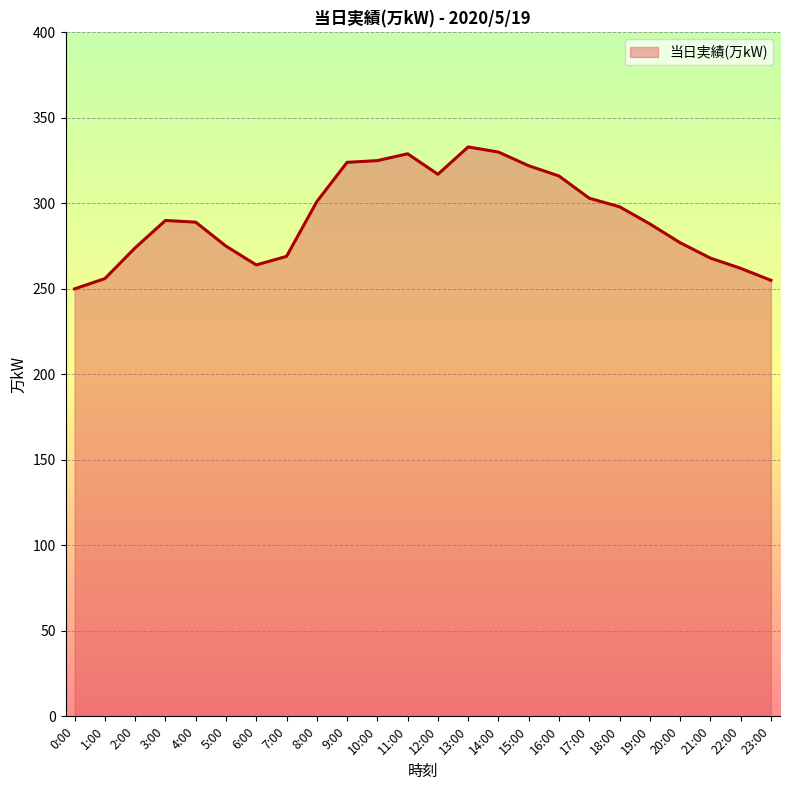

True or false: the data has more than 1 interior local peaks.

True